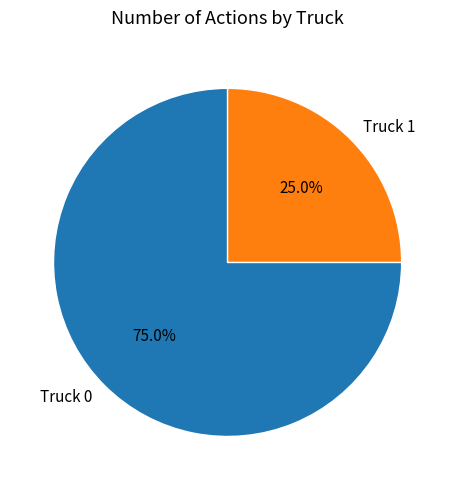

Count the number of slices in the pie.

2